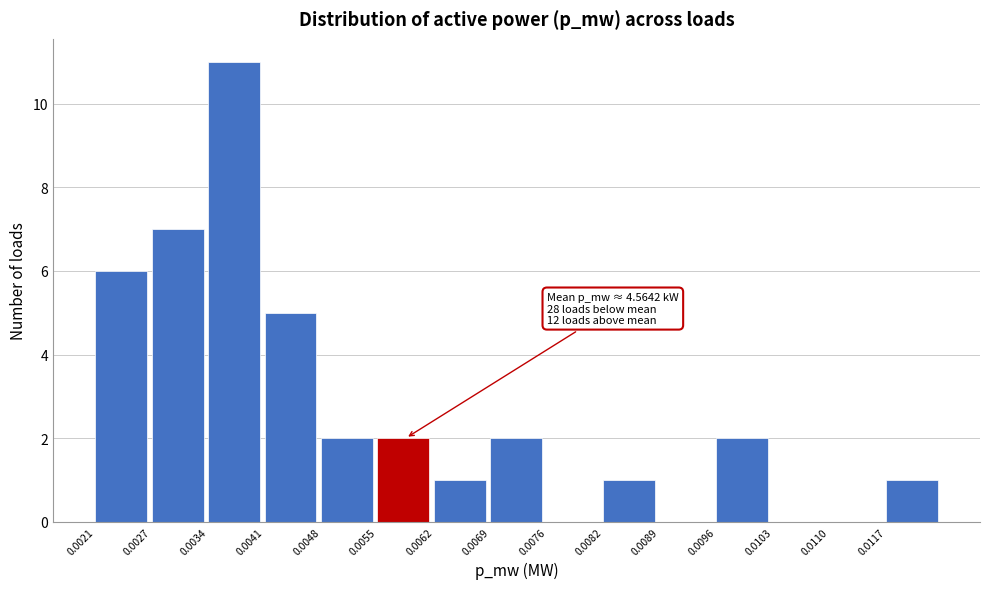

Reading right to left, list all the values displayed in this chart.

0.0117=1	0.0110=0	0.0103=0	0.0096=2	0.0089=0	0.0082=1	0.0076=0	0.0069=2	0.0062=1	0.0055=2	0.0048=2	0.0041=5	0.0034=11	0.0027=7	0.0021=6